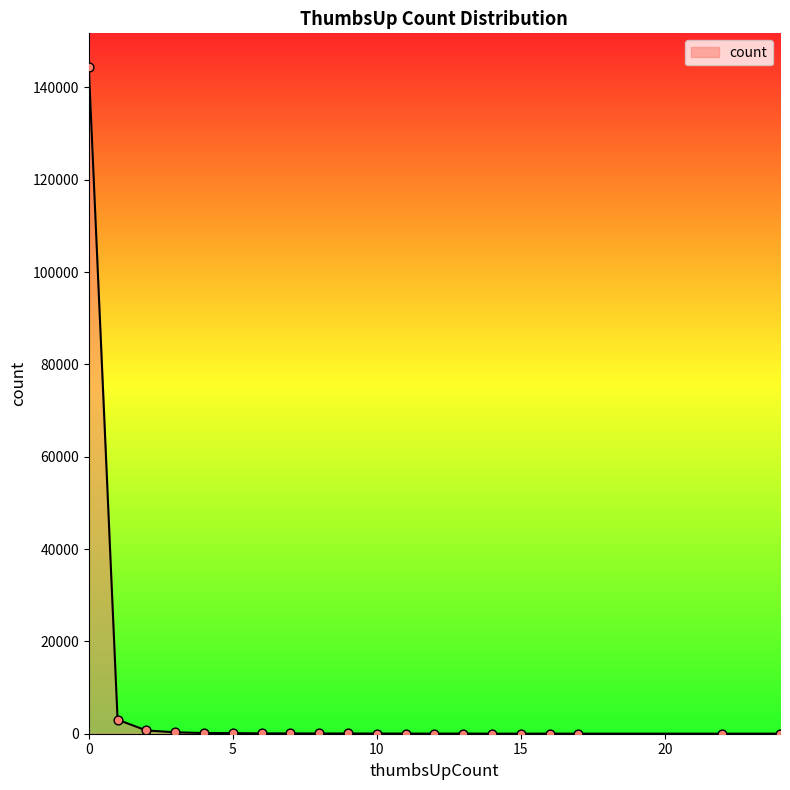

What is the greatest value displayed?

144491